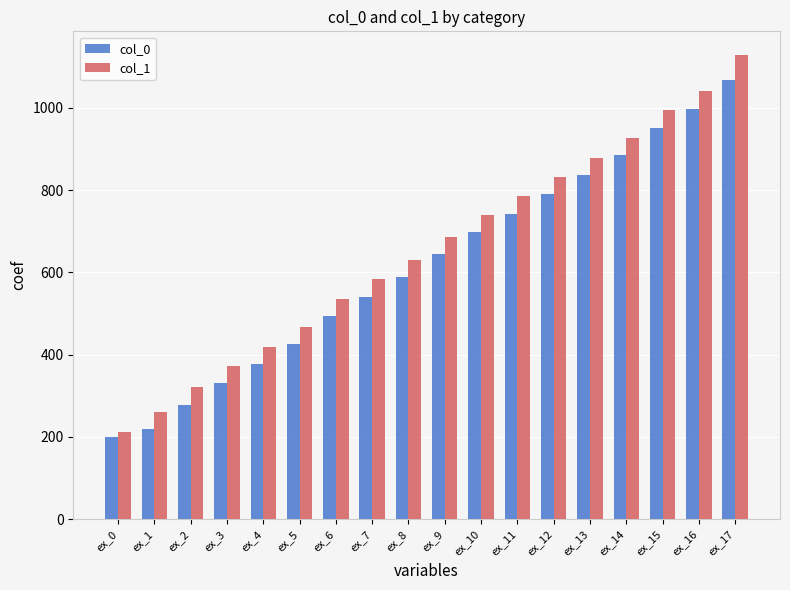

Which category has the highest value across all series?

ex_17